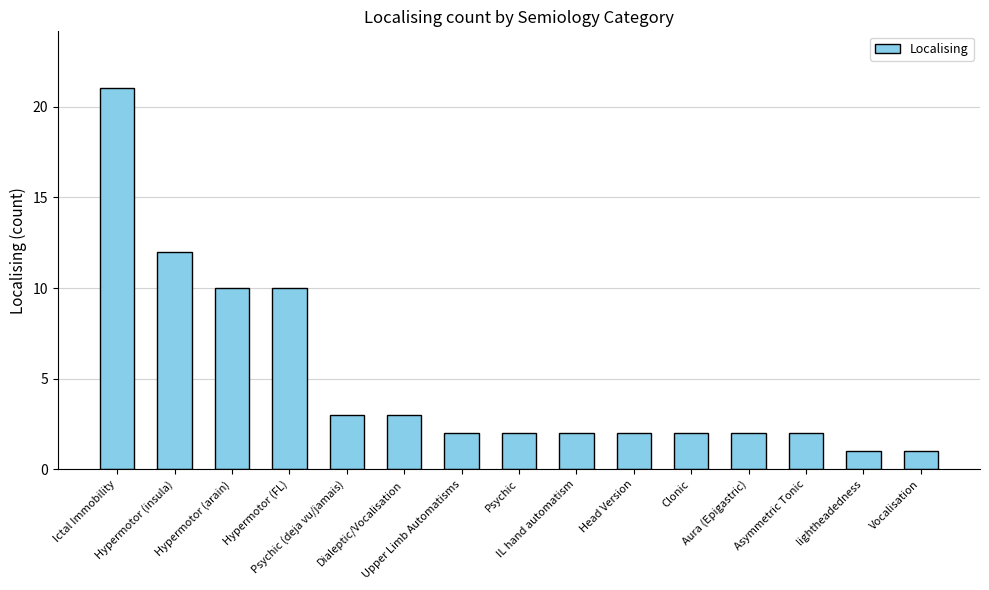

The chart shows a value of 1 at IL hand automatism. True or false?

False